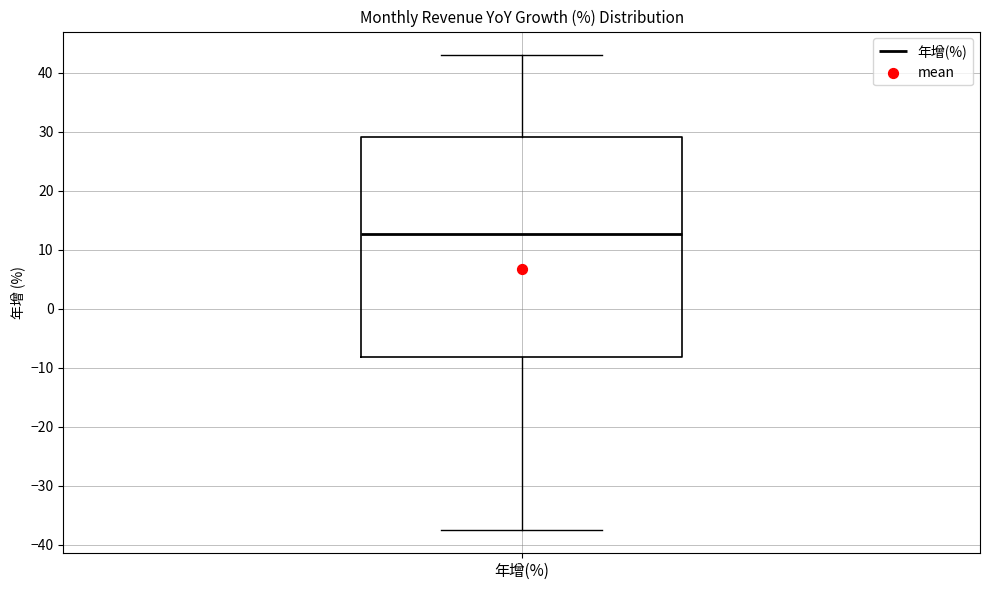

Transcribe this box plot: give where the median line is, the range the box spans, and where the two whiskers end, as read against the y-axis. The values are not printed on the chart, so give them approximately, as read against the axis.

median 13, box -8 to 29, whiskers -37 to 43